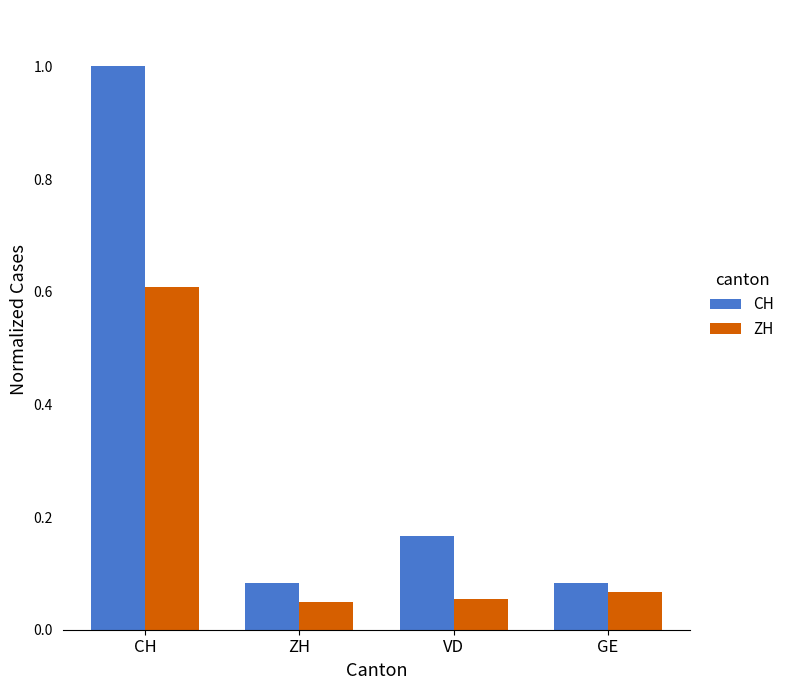

What is the total value across all series at CH?

1.6